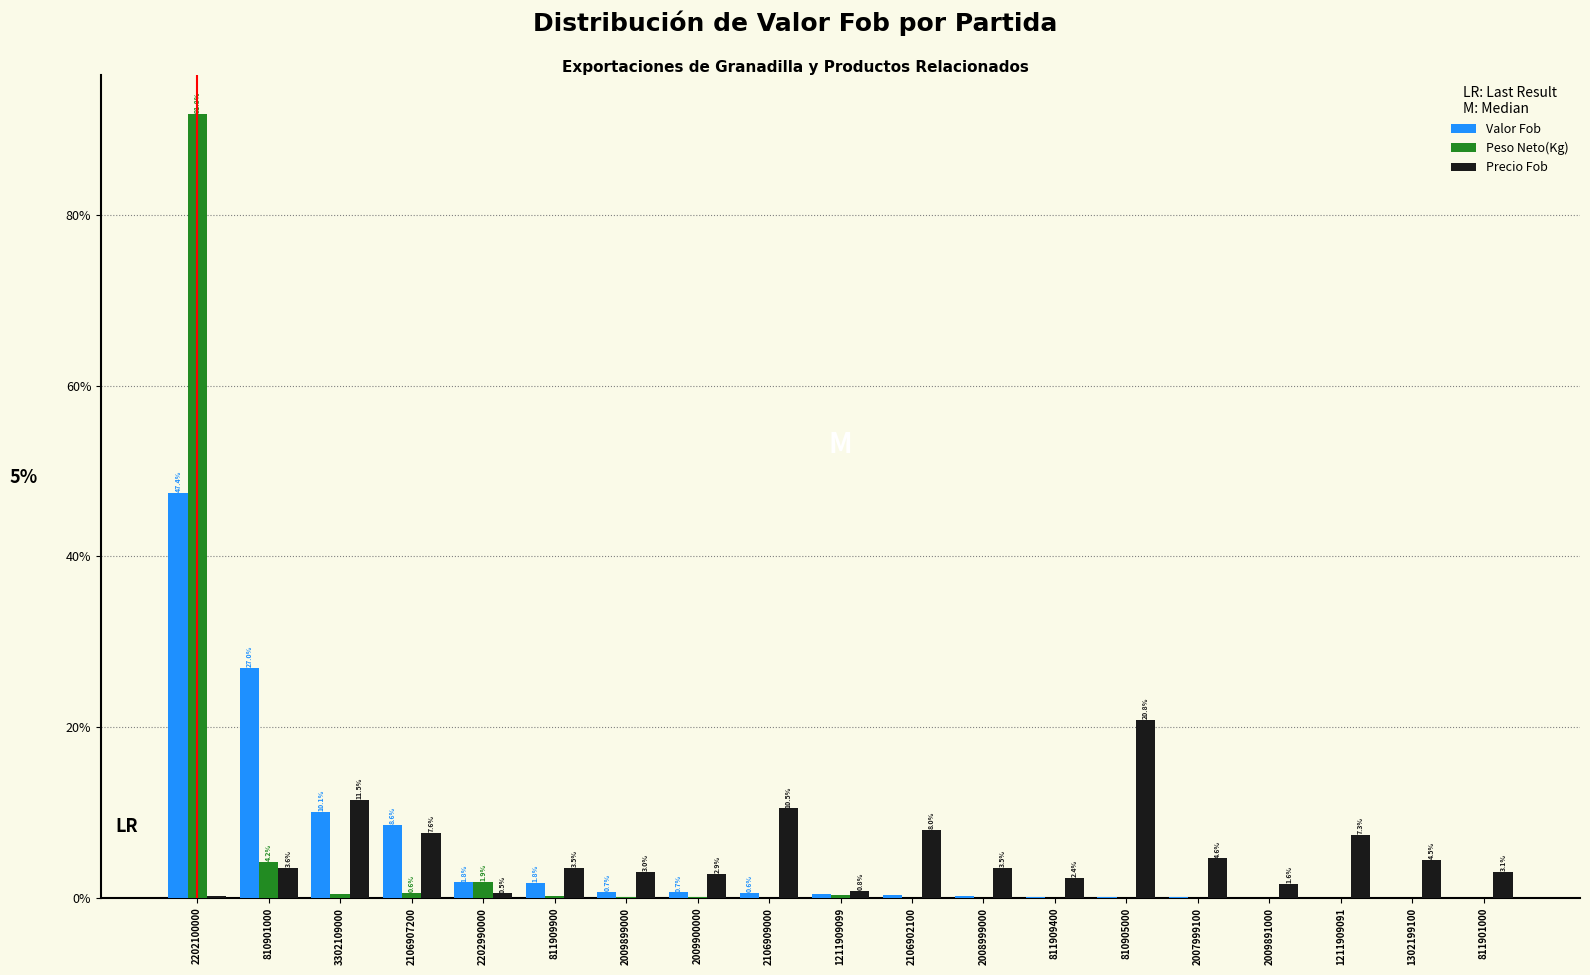

At which category is the sum across all series the highest?

2202100000